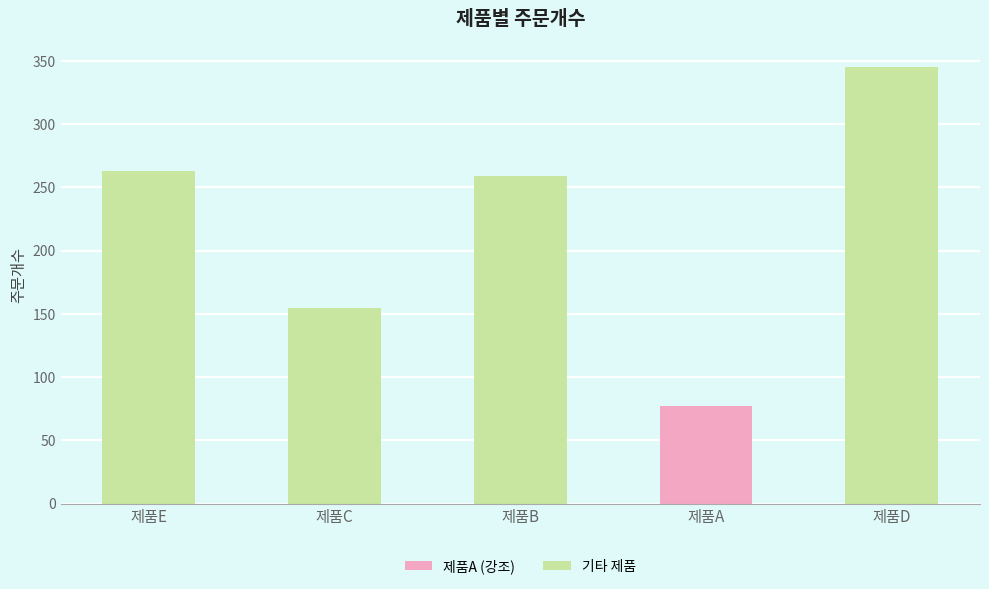

What is the greatest value displayed?

345